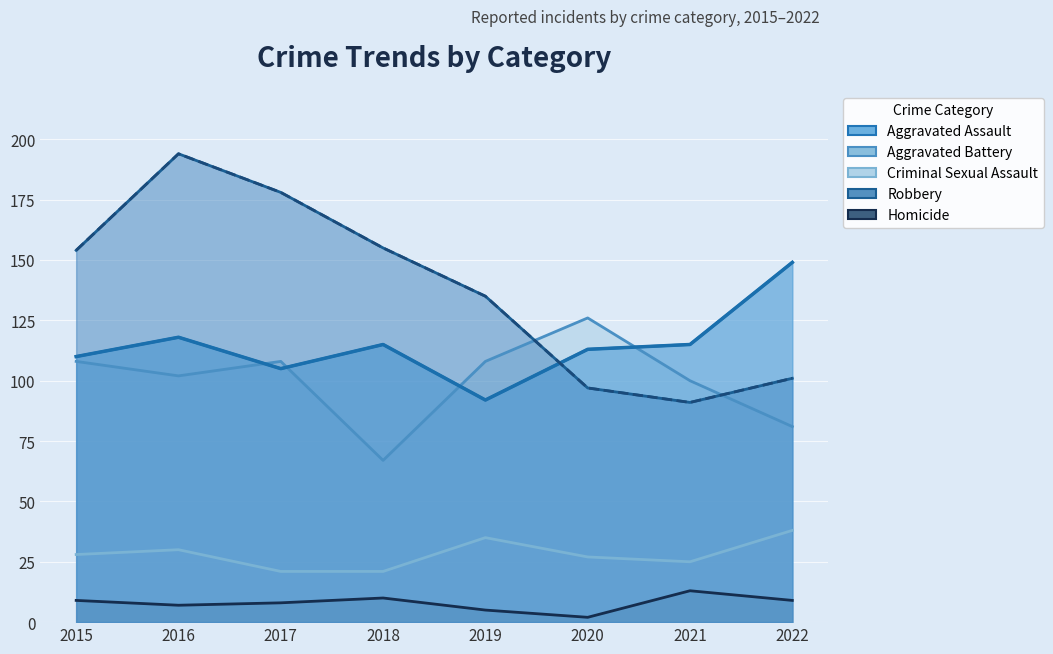

How many data points in Aggravated Assault are above 115?

2